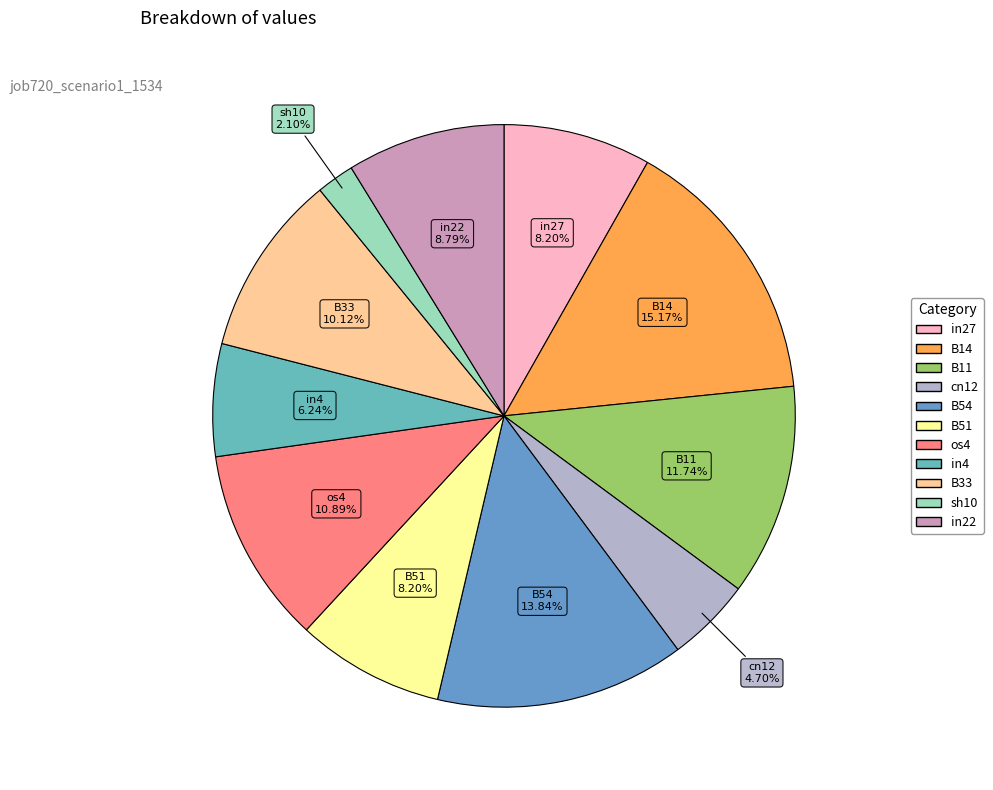

Is the sum of in22 and B33 greater than half?

No